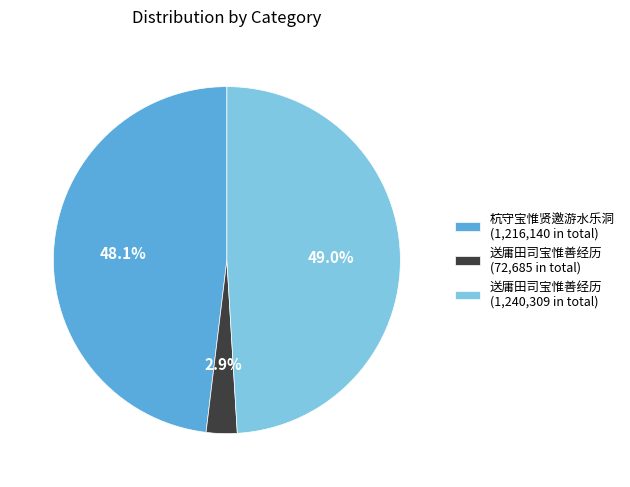

Which slice is the smallest?

送庸田司宝惟善经历 (72,685 in total)